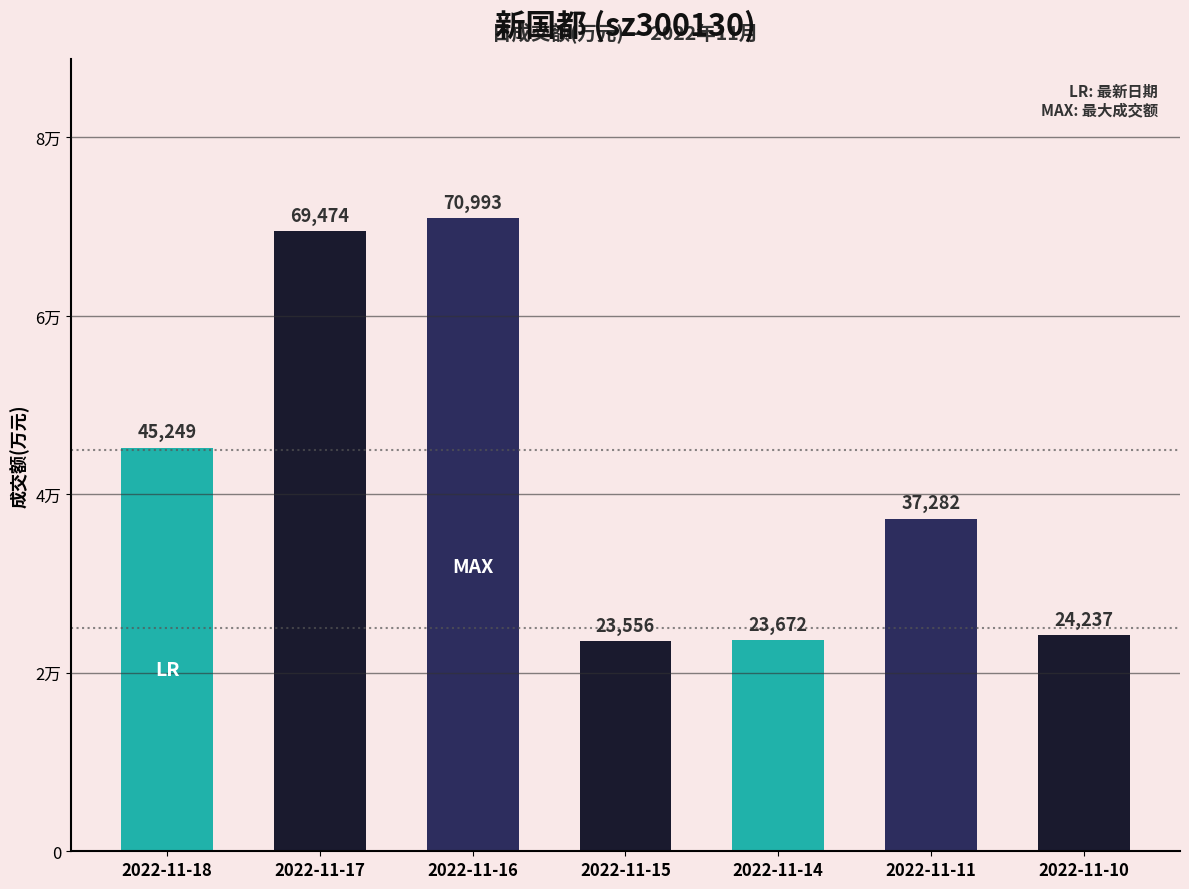

The chart shows a value of 34288 at 2022-11-10. True or false?

False